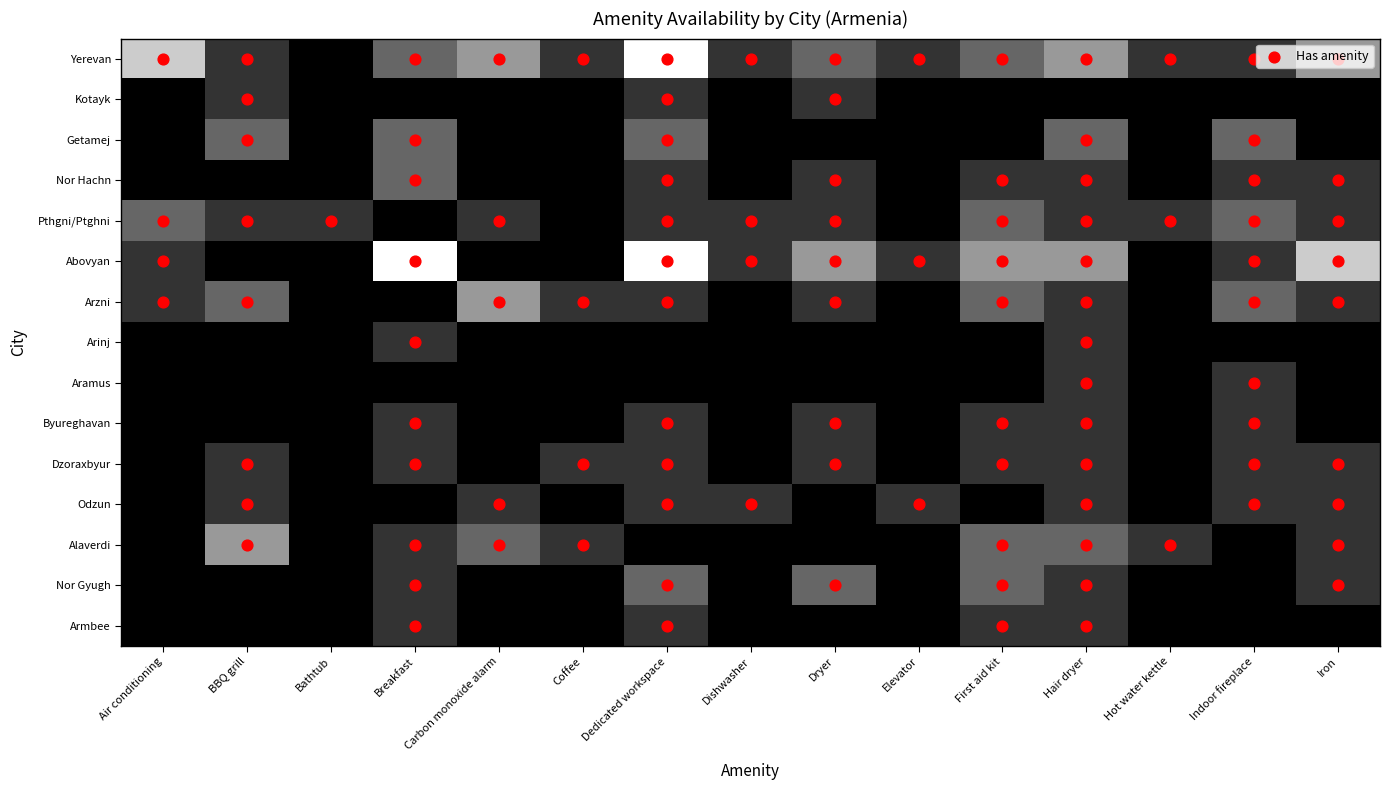

Which series changed the most between Indoor fireplace and Iron?

Abovyan